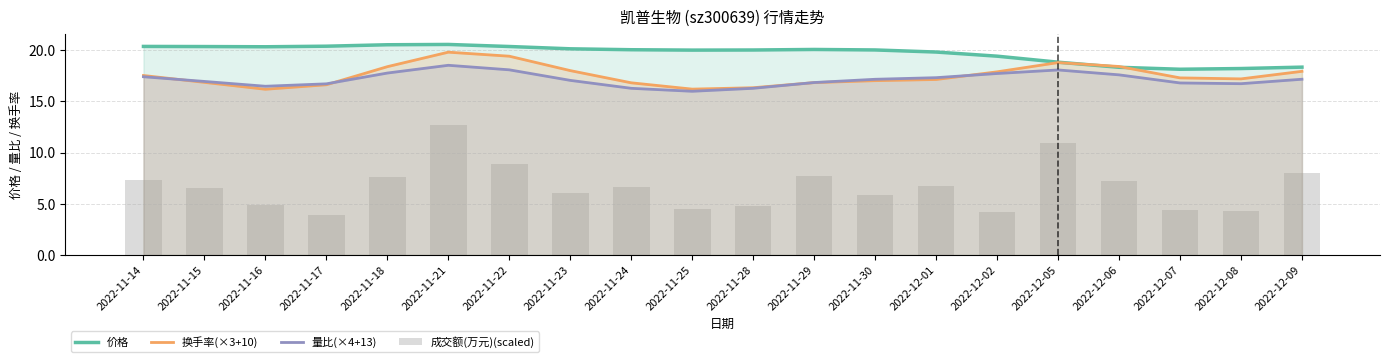

How many categories are shown in the chart?

20